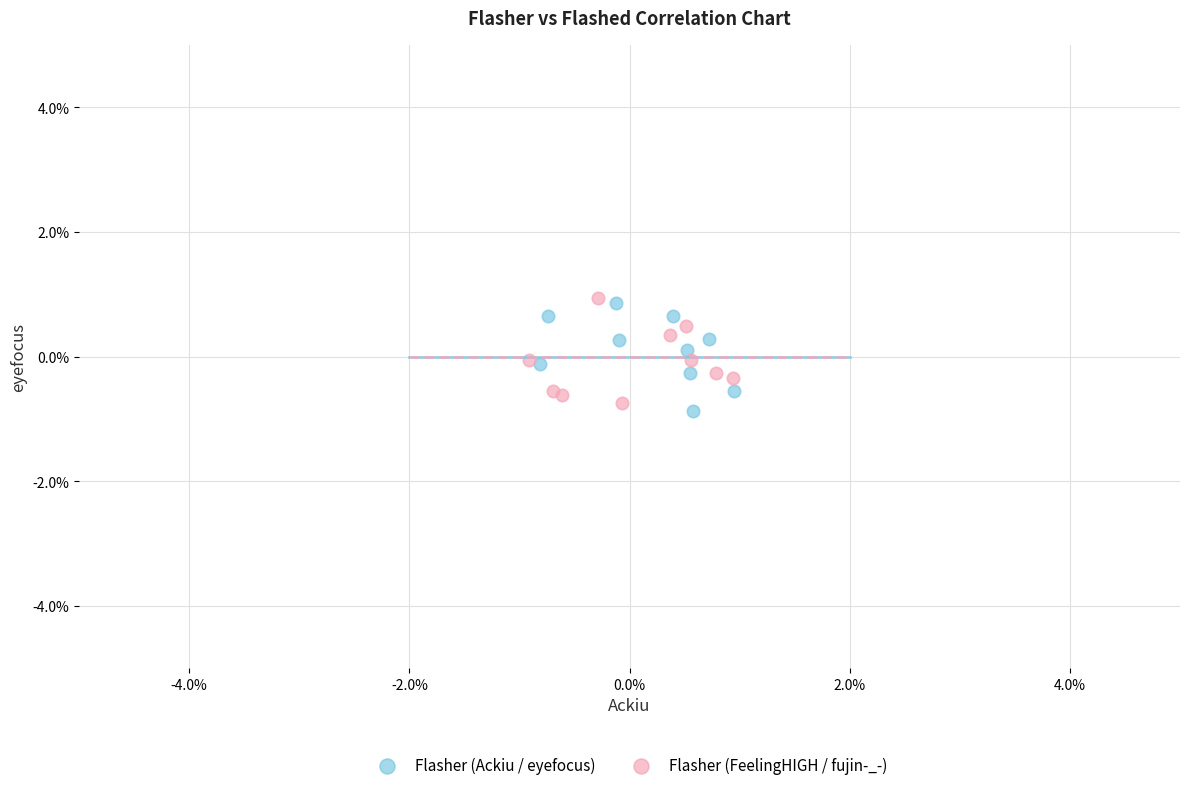

What are all the series names shown in the legend?

Flasher (Ackiu / eyefocus), Flasher (FeelingHIGH / fujin-_-)